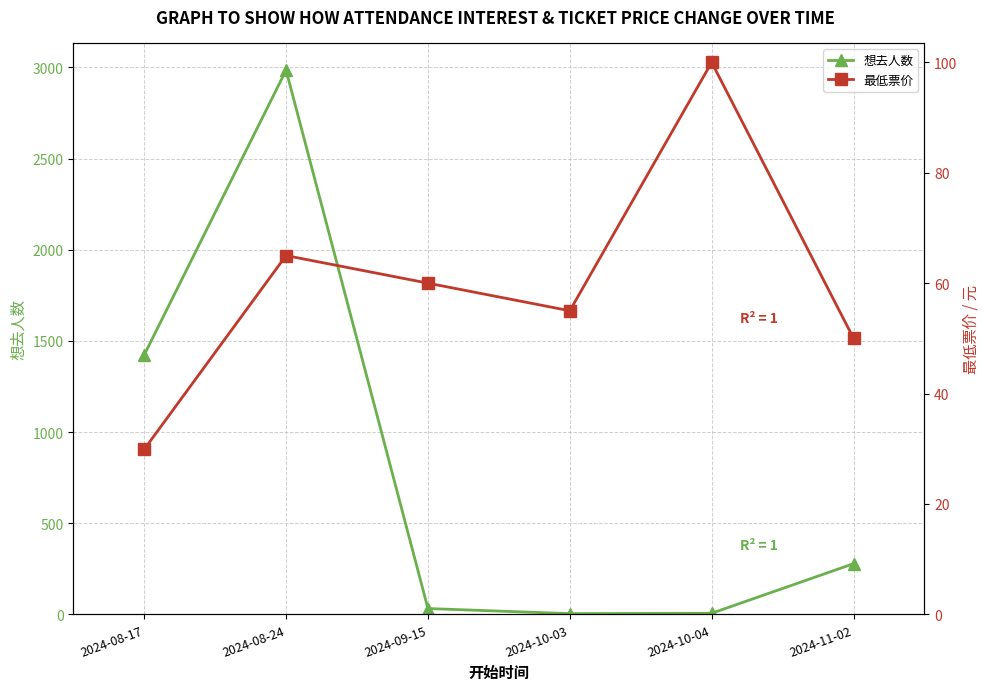

How many categories are shown in the chart?

6